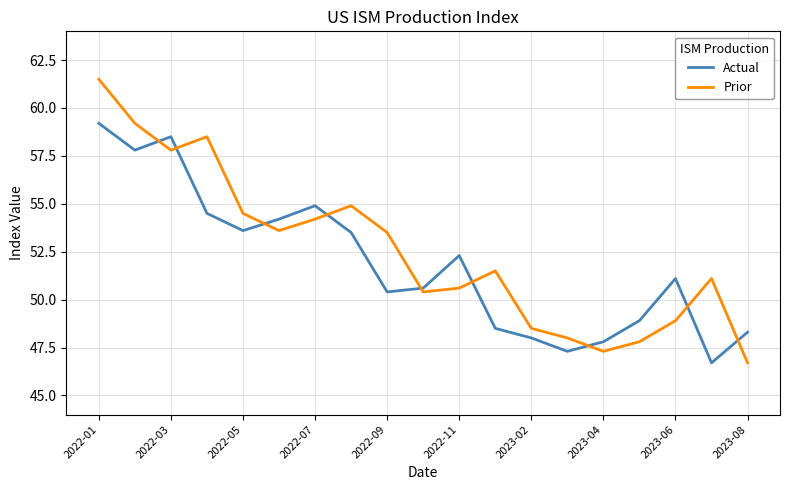

What are all the series names shown in the legend?

Actual, Prior